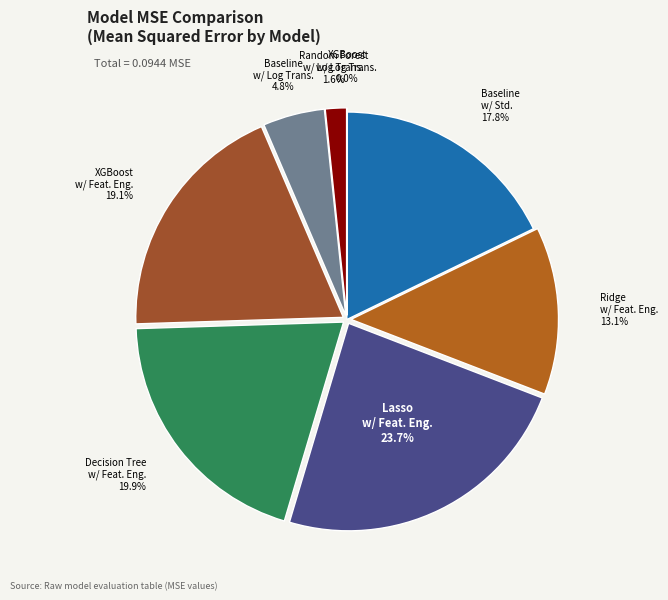

Rank the categories by value from highest to lowest.

Lasso w/ Feature Engineering, Decision Tree w/ Feature Engineering, XGBoost w/ Feature Engineering, Baseline w/ Standardization, Ridge w/ Feature Engineering, Baseline w/ Log Transformations, Random Forest w/ Log Transformation, XGBoost w/ Log Transformations